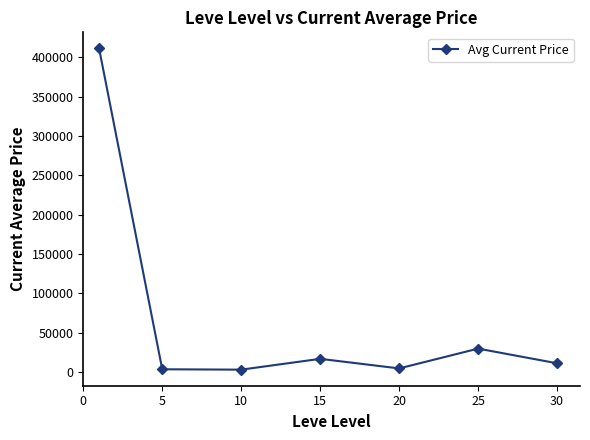

What is the average value?

68401.1